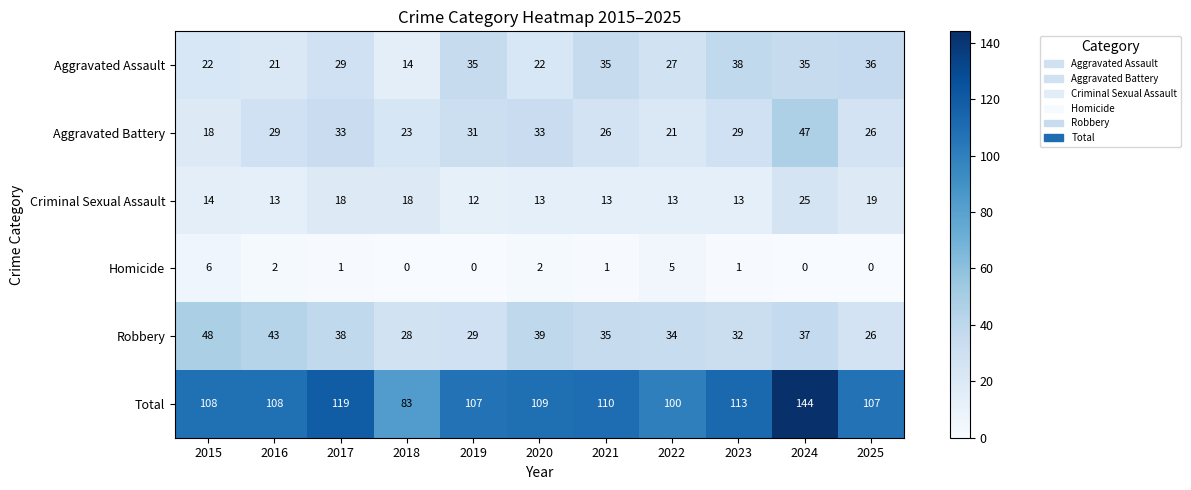

Which series changed the most between 2018 and 2020?

Total